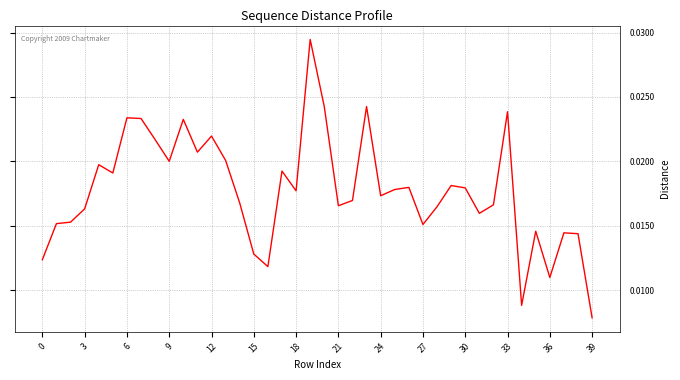

How many distinct data groups are displayed?

1